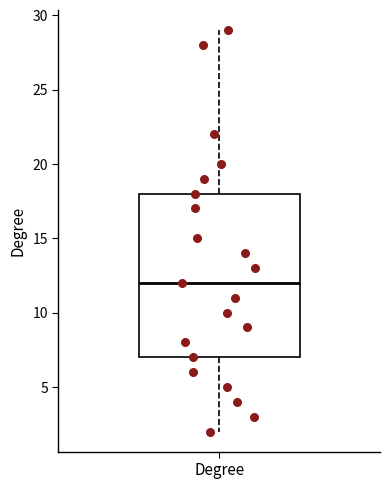

Read this box plot against the y-axis: the position of the median line, the range covered by the box, and the ends of both whiskers. The values are not printed on the chart, so give them approximately, as read against the axis.

median 12, box 7 to 18, whiskers 2 to 29